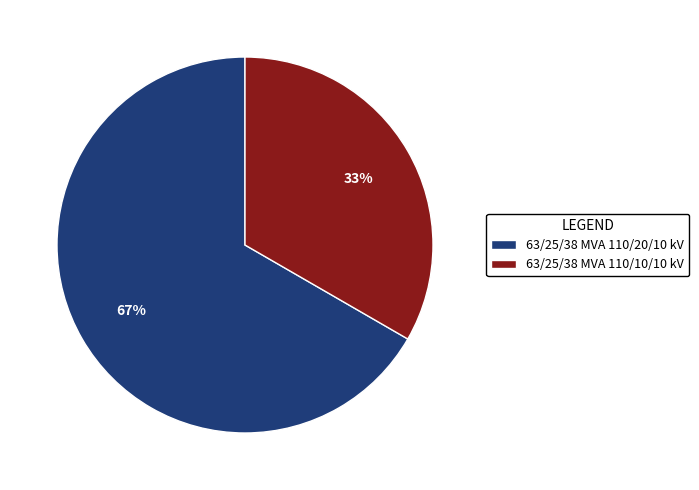

Rank the categories by value from highest to lowest.

63/25/38 MVA 110/20/10 kV, 63/25/38 MVA 110/10/10 kV